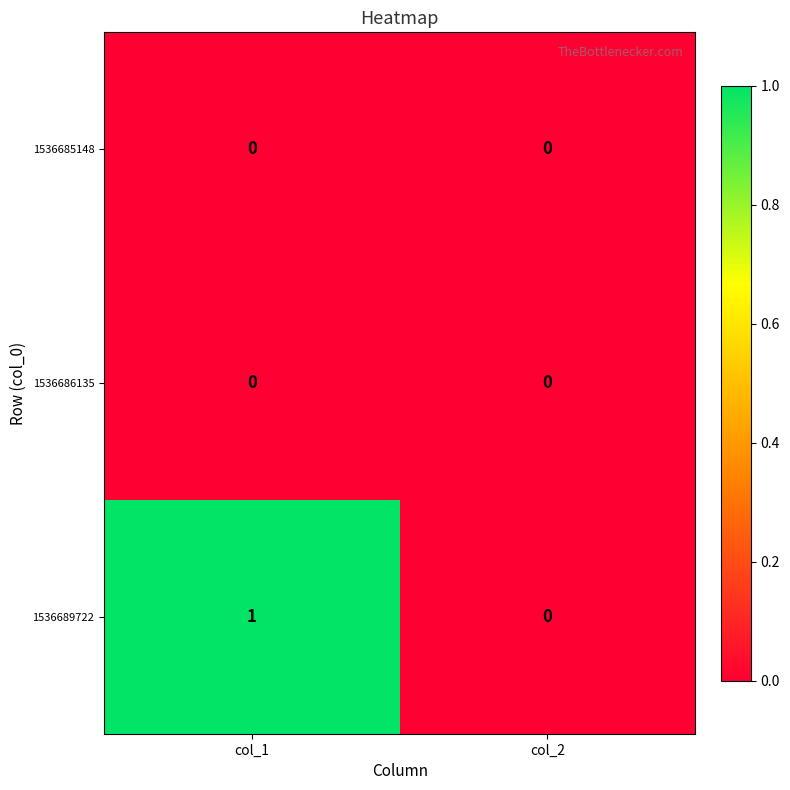

Which series has the widest spread of values?

1536689722